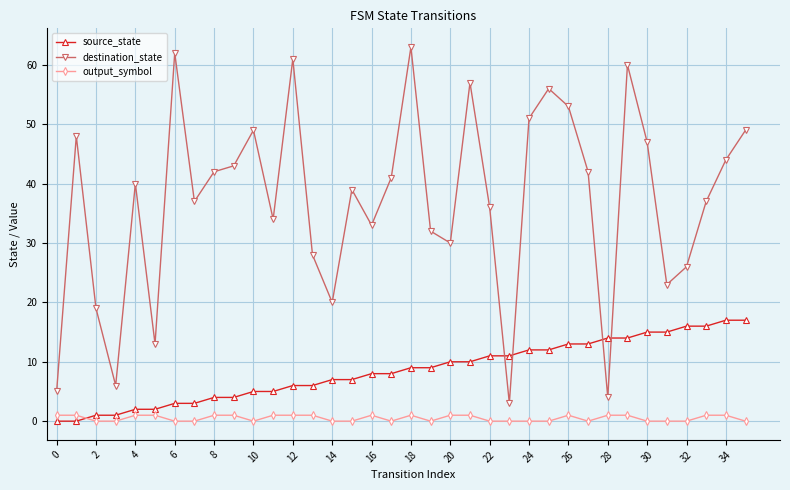

Which series has the largest range (max minus min)?

destination_state